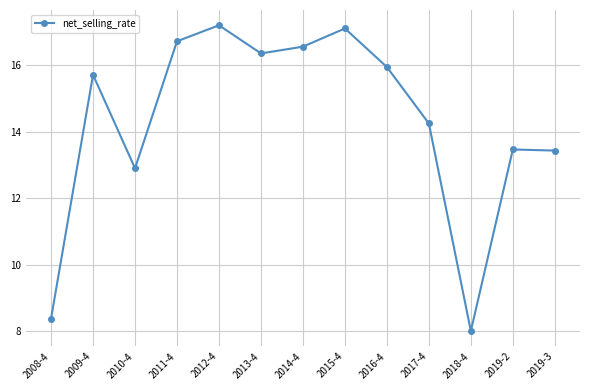

At which category does the chart reach its peak across all series?

2012-4